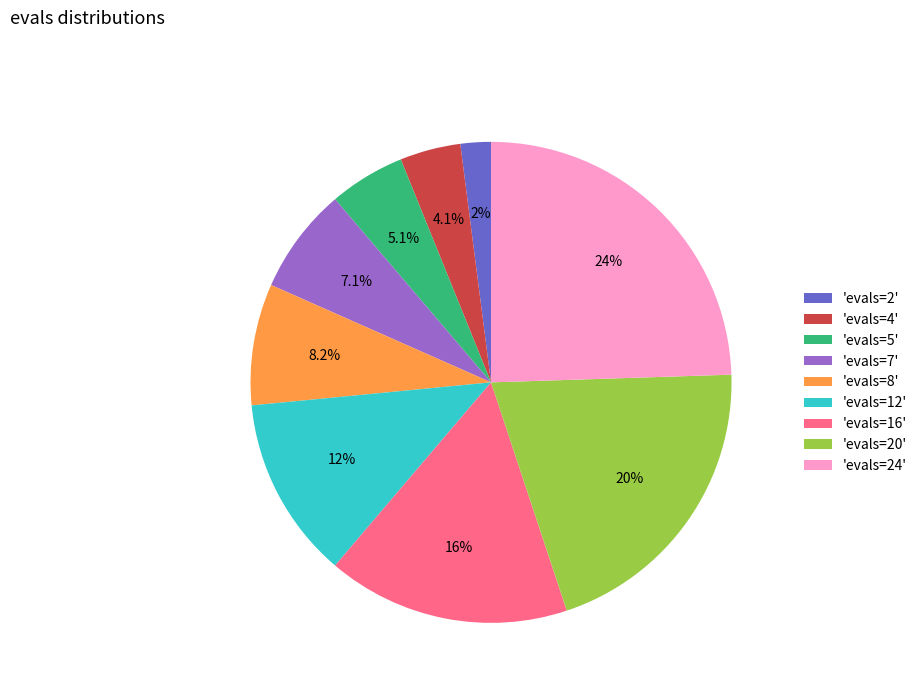

Between 'evals=8' and 'evals=12', which is larger?

'evals=12'